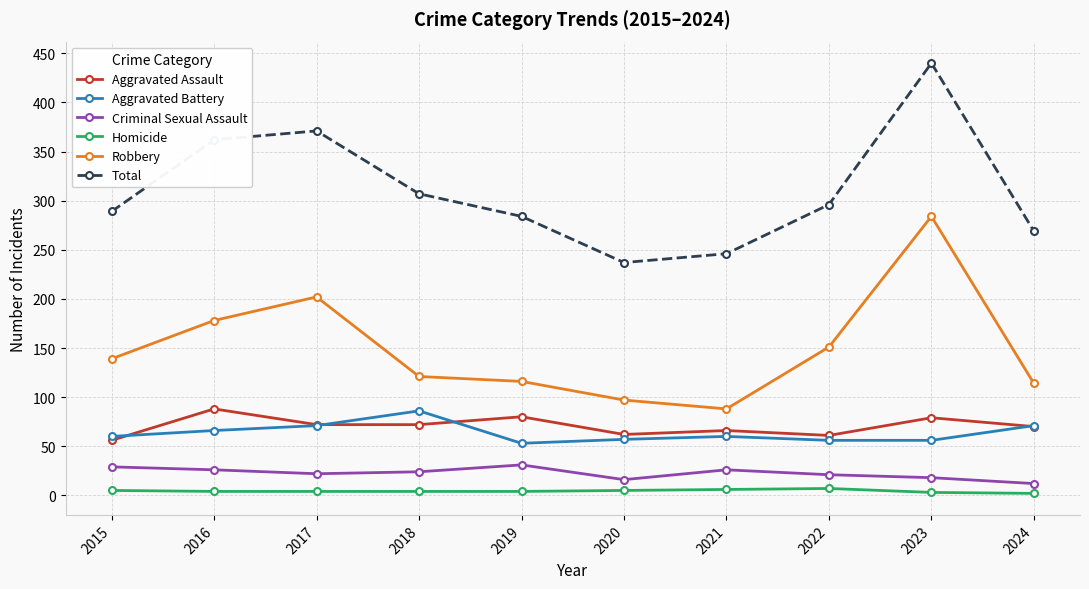

True or false: Robbery and Aggravated Battery intersect in this chart.

False